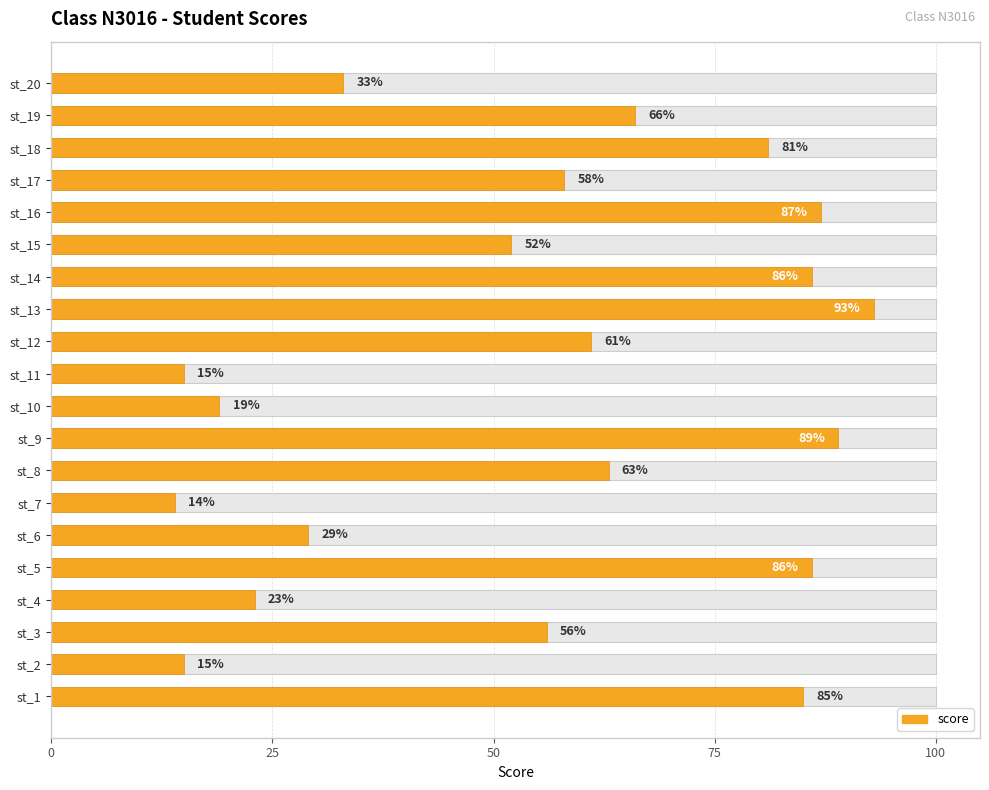

True or false: the data shows 60 at st_16.

False